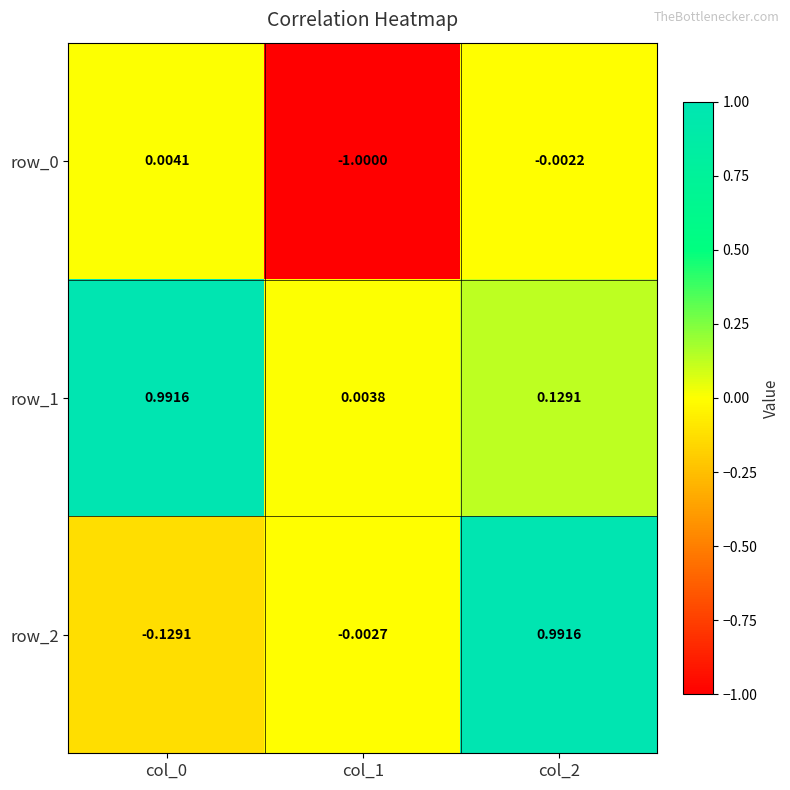

What value does the row_0 series have at col_1?

-1.0